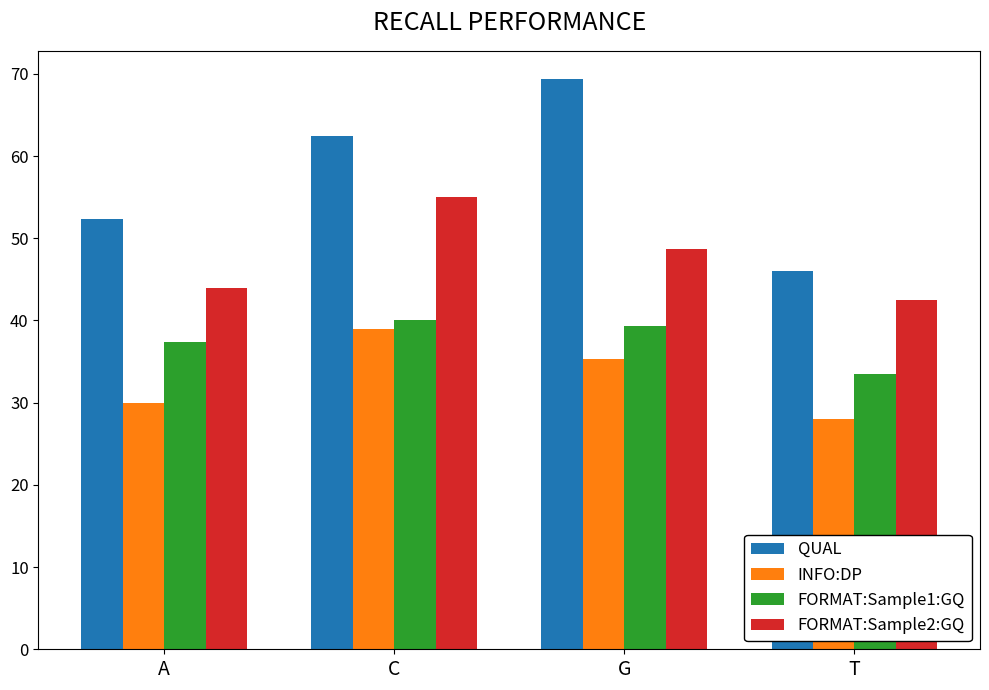

How many values in the FORMAT:Sample2:GQ series exceed 48?

2